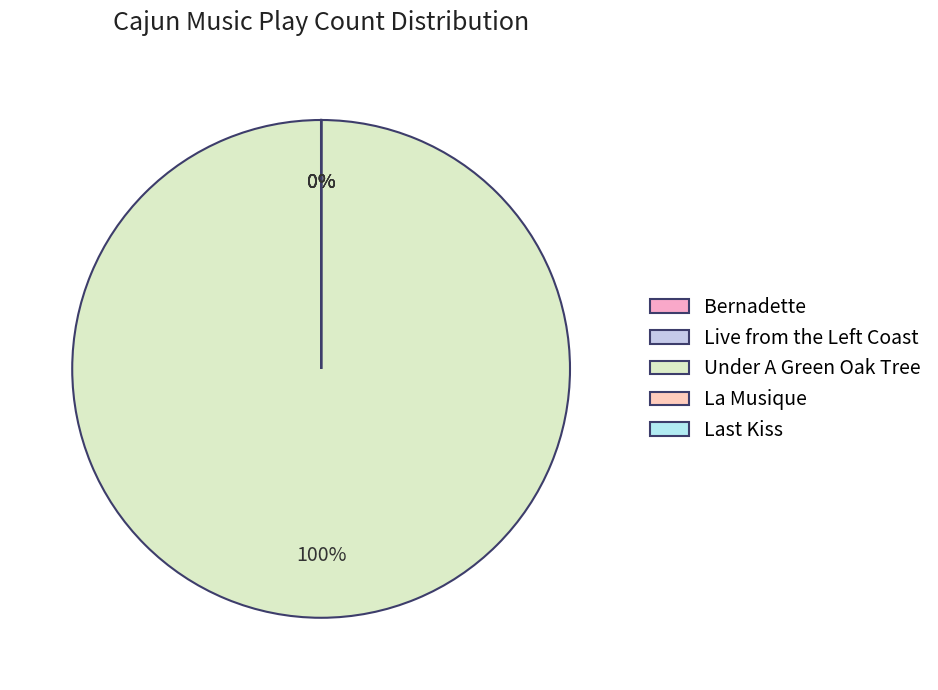

Which category has the biggest portion of the pie?

Under A Green Oak Tree